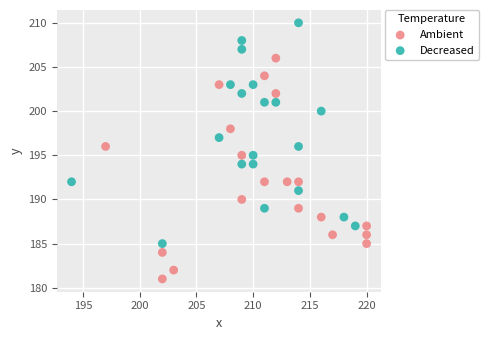

What are all the series names shown in the legend?

Ambient, Decreased